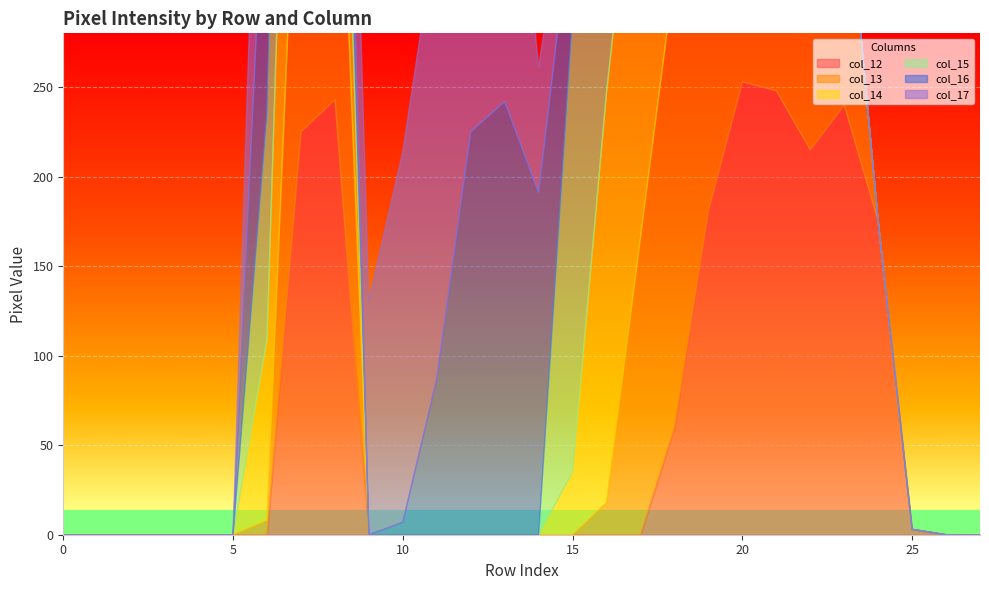

What are all the series names shown in the legend?

col_12, col_13, col_14, col_15, col_16, col_17